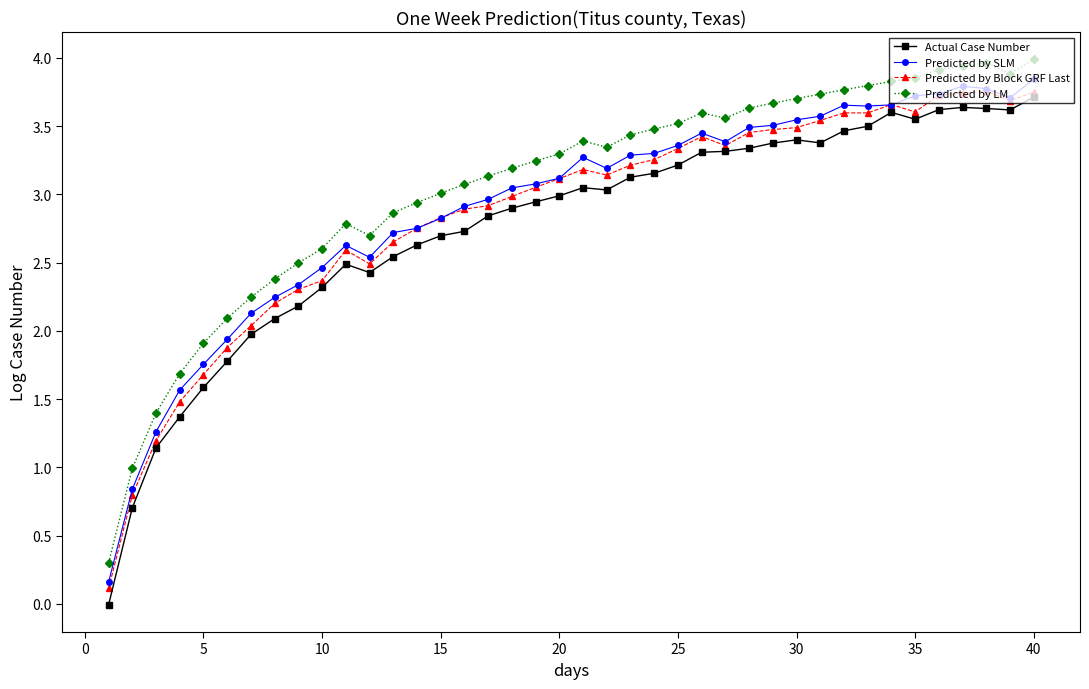

True or false: Predicted by SLM and Predicted by LM intersect in this chart.

False